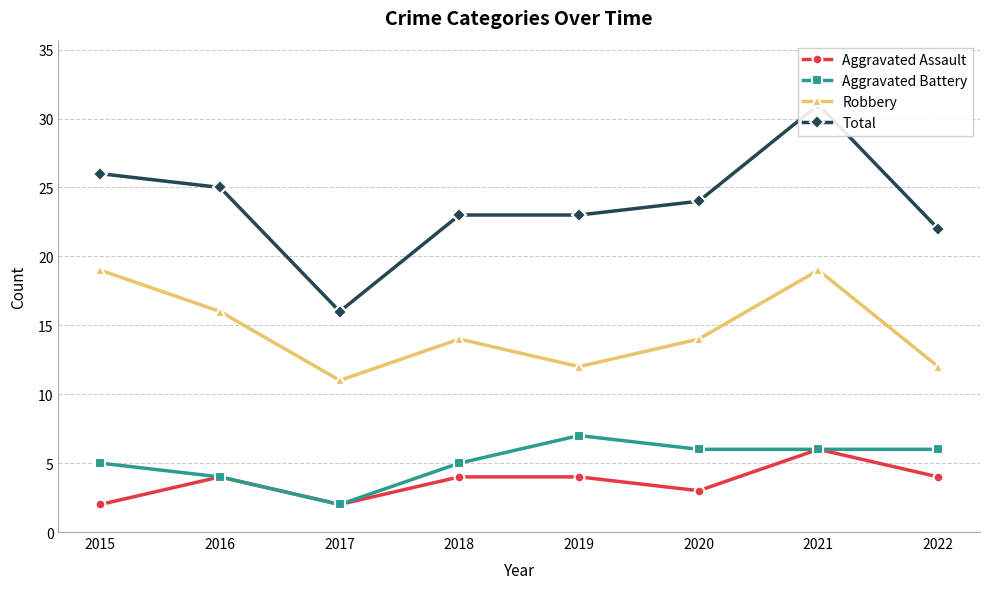

What are all the series names shown in the legend?

Aggravated Assault, Aggravated Battery, Robbery, Total